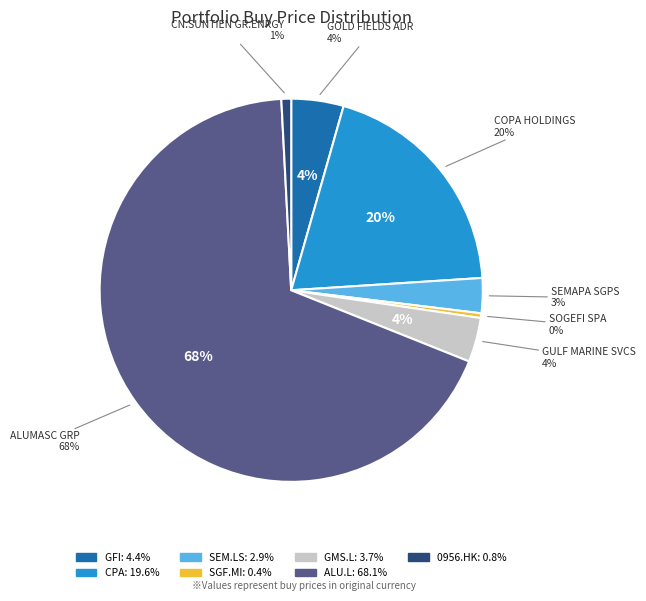

Count the number of slices in the pie.

7